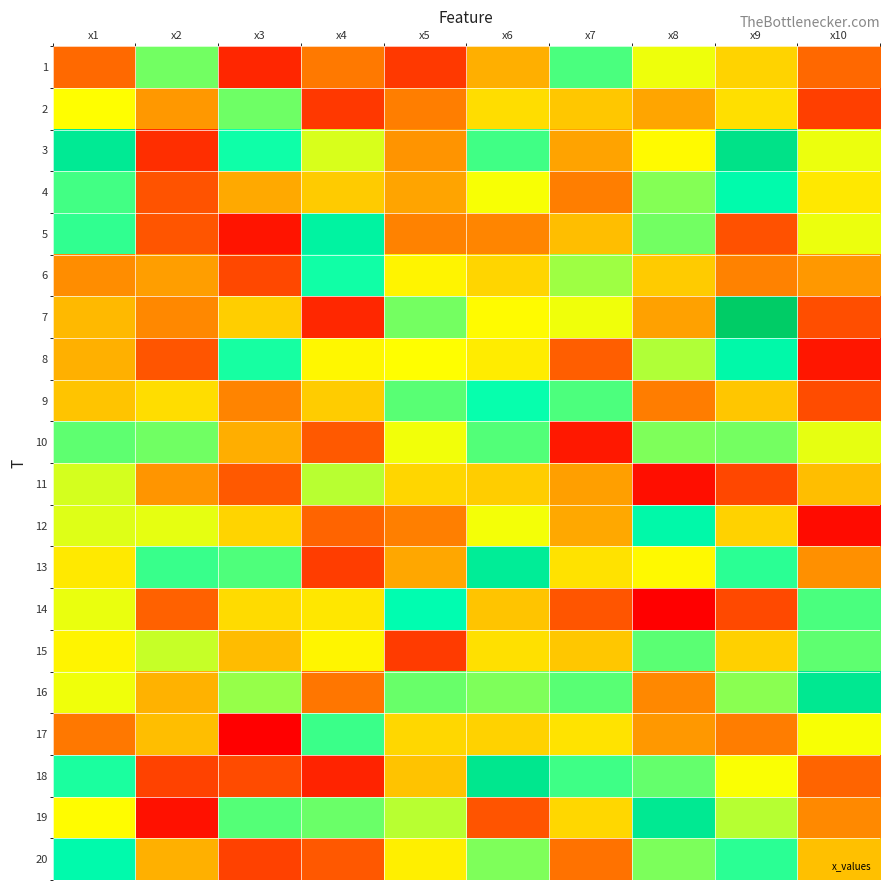

Reading left to right, list all the values displayed in this chart.

1: x1=3.7	x2=7.3	x3=2.7	x4=4.0	x5=3.0	x6=4.9	x7=7.6	x8=6.3	x9=5.4	x10=3.7
2: x1=6.1	x2=4.5	x3=7.3	x4=2.9	x5=4.1	x6=5.6	x7=5.2	x8=4.7	x9=5.6	x10=3.1
3: x1=9.0	x2=2.8	x3=8.1	x4=6.5	x5=4.4	x6=7.7	x7=4.7	x8=6.1	x9=9.3	x10=6.3
4: x1=7.7	x2=3.4	x3=4.8	x4=5.3	x5=4.7	x6=6.2	x7=4.1	x8=7.1	x9=8.4	x10=5.8
5: x1=7.8	x2=3.4	x3=2.4	x4=8.6	x5=4.1	x6=4.2	x7=5.1	x8=7.3	x9=3.4	x10=6.3
6: x1=4.3	x2=4.6	x3=3.2	x4=8.1	x5=6.0	x6=5.5	x7=6.9	x8=5.3	x9=4.1	x10=4.5
7: x1=5.0	x2=4.2	x3=5.4	x4=2.7	x5=7.3	x6=6.1	x7=6.3	x8=4.6	x9=10.3	x10=3.3
8: x1=4.9	x2=3.4	x3=8.0	x4=6.0	x5=6.1	x6=5.8	x7=3.6	x8=6.8	x9=8.4	x10=2.4
9: x1=5.2	x2=5.6	x3=4.2	x4=5.3	x5=7.5	x6=8.1	x7=7.6	x8=4.1	x9=5.2	x10=3.3
10: x1=7.4	x2=7.3	x3=4.8	x4=3.5	x5=6.2	x6=7.5	x7=2.4	x8=7.2	x9=7.3	x10=6.3
11: x1=6.5	x2=4.4	x3=3.5	x4=6.7	x5=5.5	x6=5.3	x7=4.6	x8=2.3	x9=3.2	x10=5.1
12: x1=6.4	x2=6.3	x3=5.5	x4=3.7	x5=4.1	x6=6.2	x7=4.8	x8=8.4	x9=5.4	x10=2.2
13: x1=5.8	x2=7.7	x3=7.6	x4=3.0	x5=4.7	x6=8.9	x7=5.7	x8=6.0	x9=7.8	x10=4.4
14: x1=6.3	x2=3.6	x3=5.6	x4=5.8	x5=8.3	x6=5.2	x7=3.4	x8=2.0	x9=3.2	x10=7.6
15: x1=6.0	x2=6.6	x3=5.1	x4=6.0	x5=3.0	x6=5.6	x7=5.2	x8=7.5	x9=5.4	x10=7.4
16: x1=6.3	x2=4.9	x3=7.0	x4=3.9	x5=7.4	x6=7.2	x7=7.5	x8=4.2	x9=7.1	x10=9.1
17: x1=4.0	x2=5.1	x3=2.0	x4=7.7	x5=5.5	x6=5.4	x7=5.7	x8=4.5	x9=4.1	x10=6.2
18: x1=8.0	x2=3.1	x3=3.3	x4=2.6	x5=5.2	x6=9.2	x7=7.7	x8=7.4	x9=6.2	x10=3.7
19: x1=6.1	x2=2.3	x3=7.5	x4=7.3	x5=6.7	x6=3.4	x7=5.5	x8=9.1	x9=6.7	x10=4.2
20: x1=8.4	x2=4.9	x3=3.1	x4=3.5	x5=5.9	x6=7.2	x7=3.9	x8=7.2	x9=7.9	x10=5.1